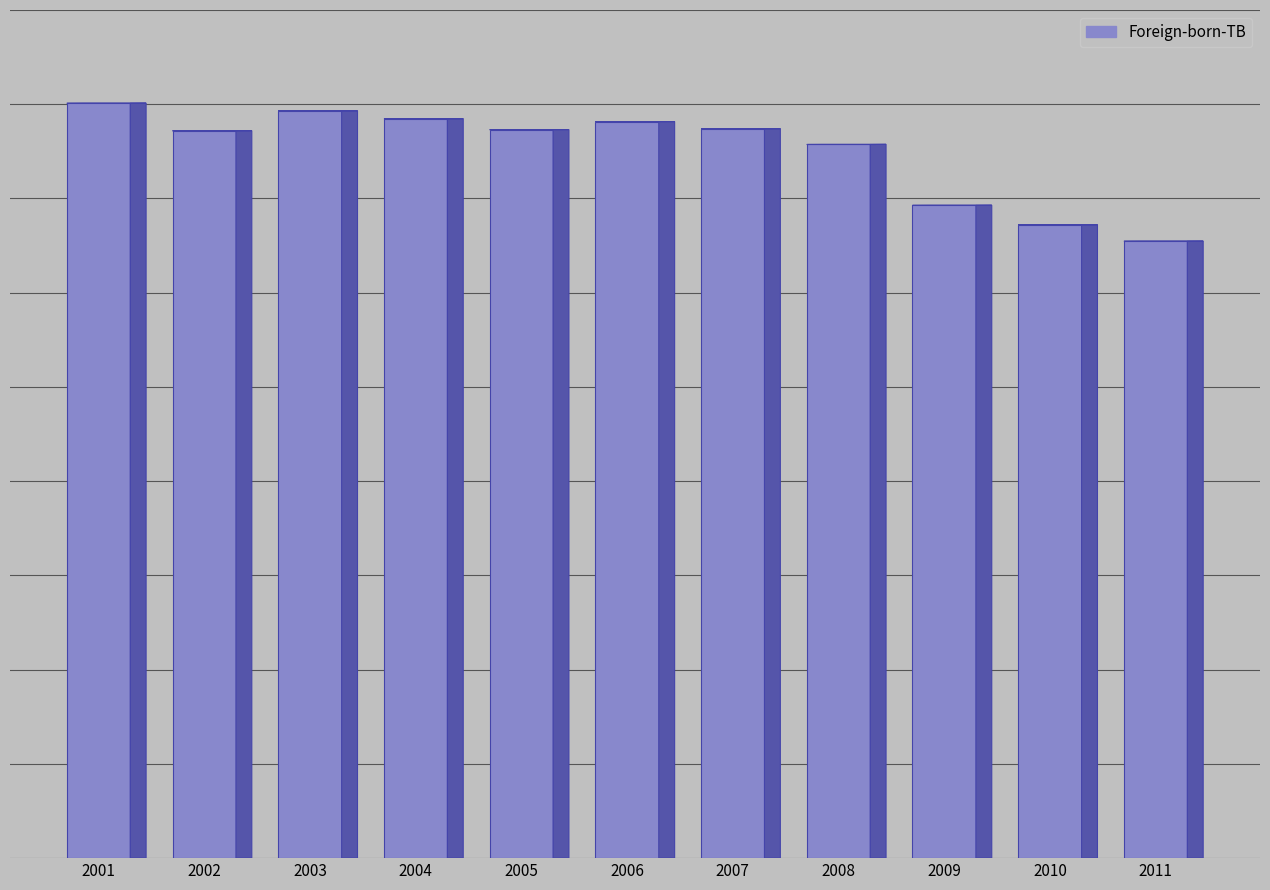

Approximately how many times larger is the value at 2003 compared to 2011?

1.2